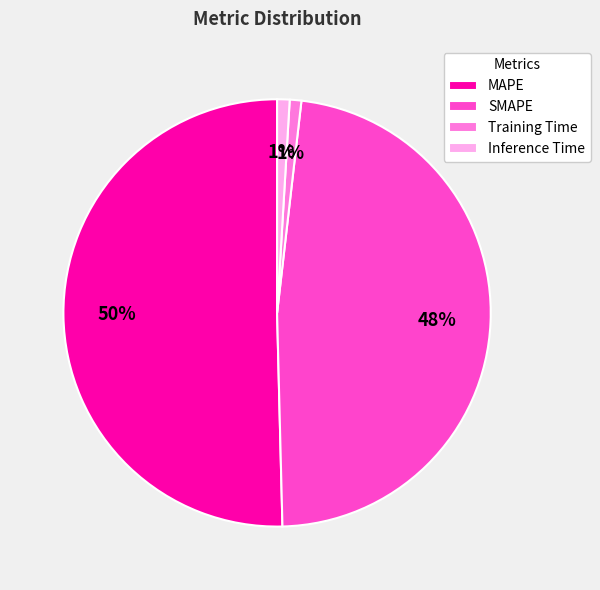

Combined, do MAPE and SMAPE account for over 50%?

Yes